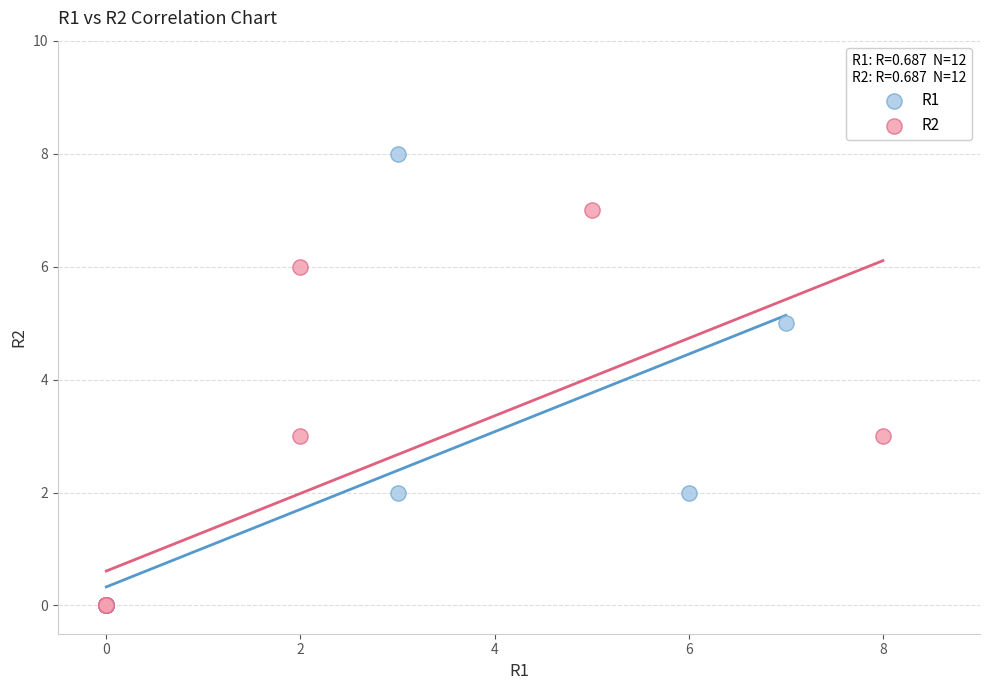

Which series reaches the maximum Y coordinate?

R1